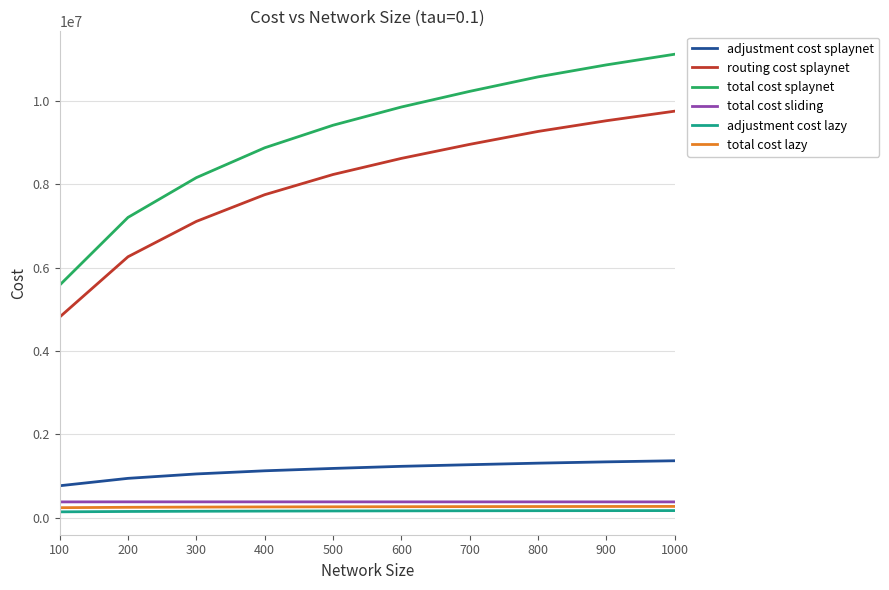

True or false: total cost sliding and total cost lazy cross at least once.

False